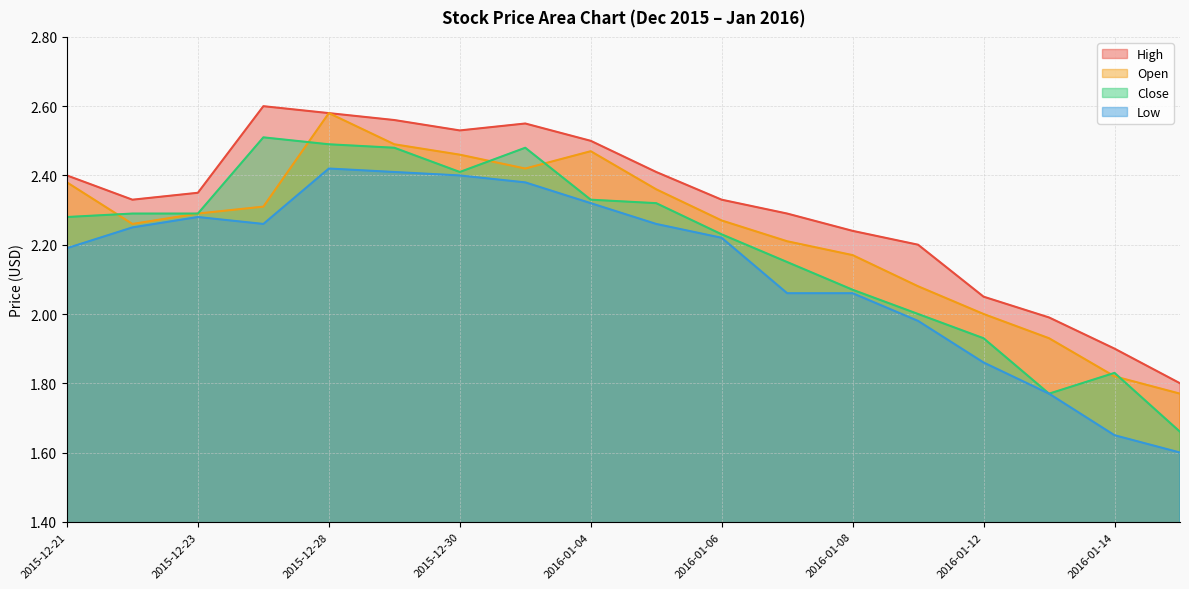

How many lines are shown in the chart?

4